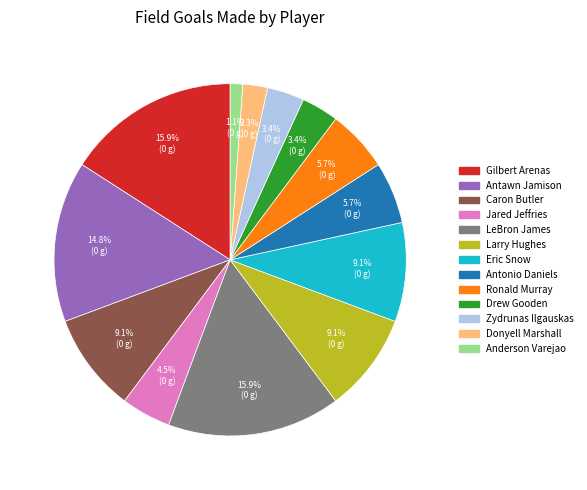

How many slices are in this pie chart?

13